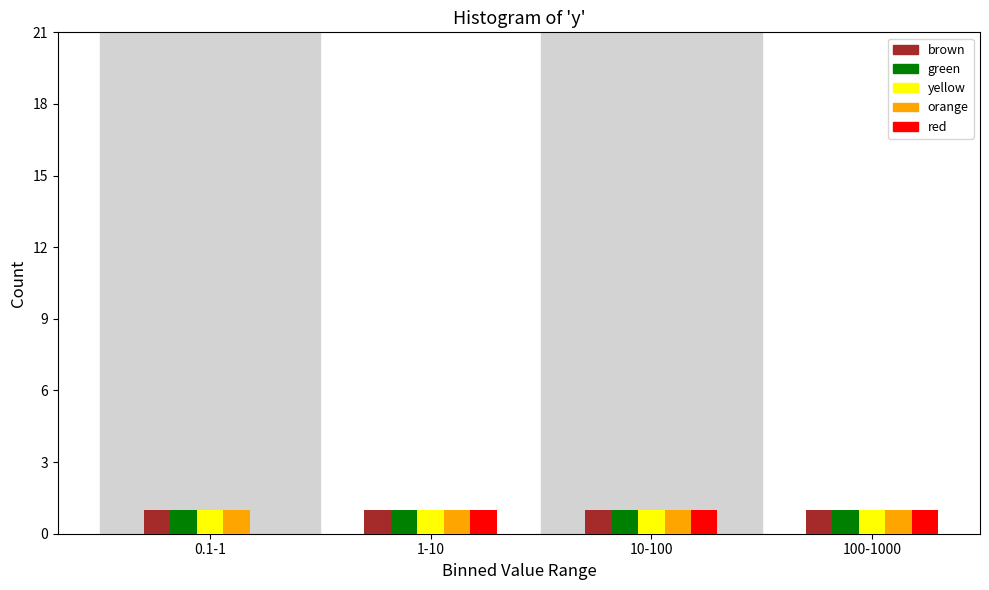

Reading left to right, extract all data points from this chart.

brown: 0.1-1=1	1-10=1	10-100=1	100-1000=1
green: 0.1-1=1	1-10=1	10-100=1	100-1000=1
yellow: 0.1-1=1	1-10=1	10-100=1	100-1000=1
orange: 0.1-1=1	1-10=1	10-100=1	100-1000=1
red: 0.1-1=0	1-10=1	10-100=1	100-1000=1